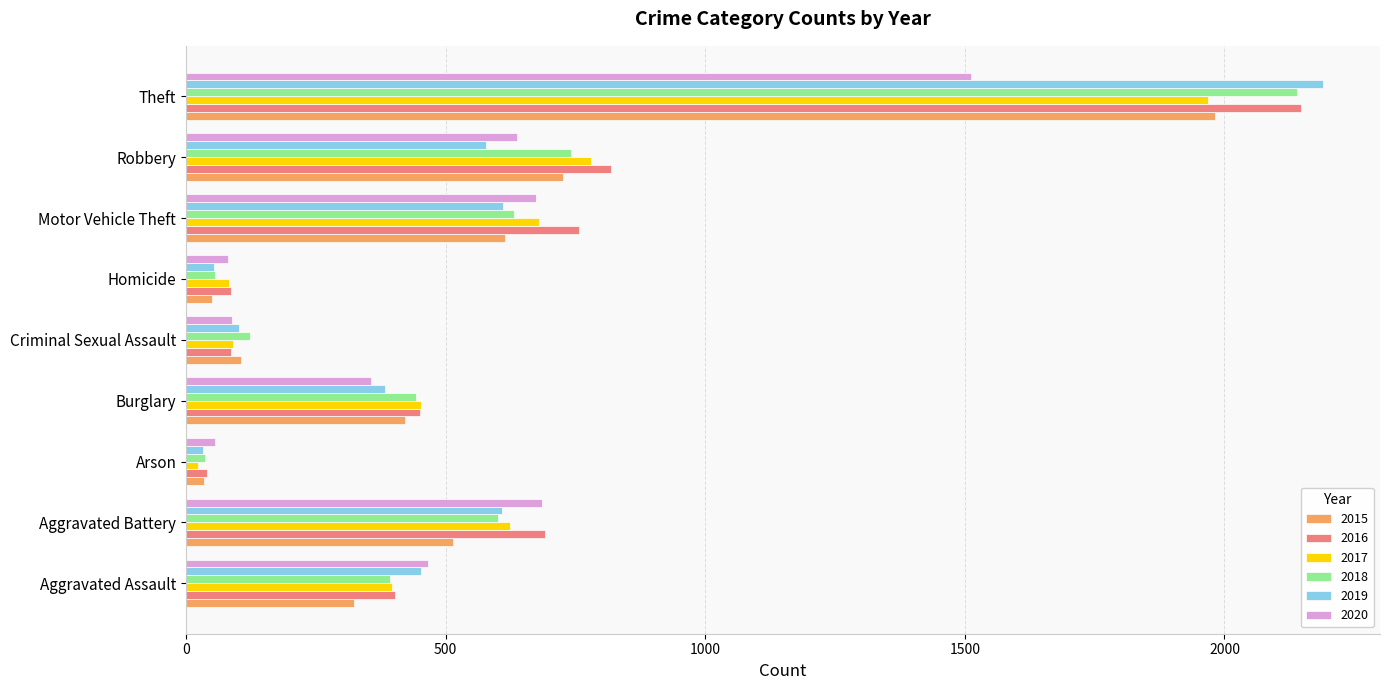

What is the difference between the highest and lowest values at Motor Vehicle Theft?

145